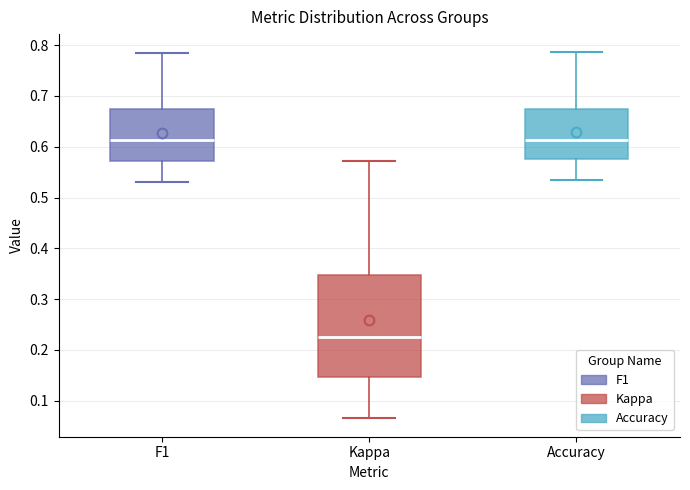

Reading left to right, transcribe this box plot: for each box, give where its median line is, the range the box spans, and where its two whiskers end, as read against the y-axis. The values are not printed on the chart, so give them approximately, as read against the axis.

F1: median 0.61, box 0.57 to 0.67, whiskers 0.53 to 0.78
Kappa: median 0.23, box 0.15 to 0.35, whiskers 0.07 to 0.57
Accuracy: median 0.61, box 0.58 to 0.67, whiskers 0.53 to 0.79